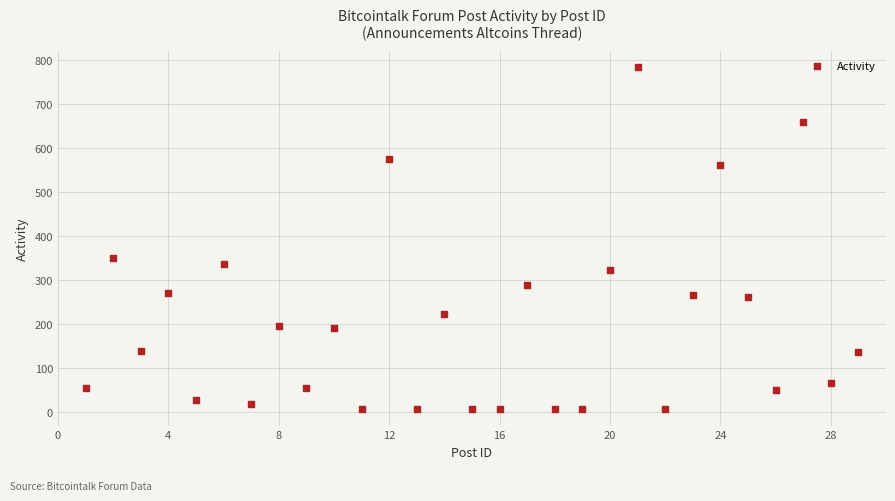

What is the range of Y values (max minus min)?

776